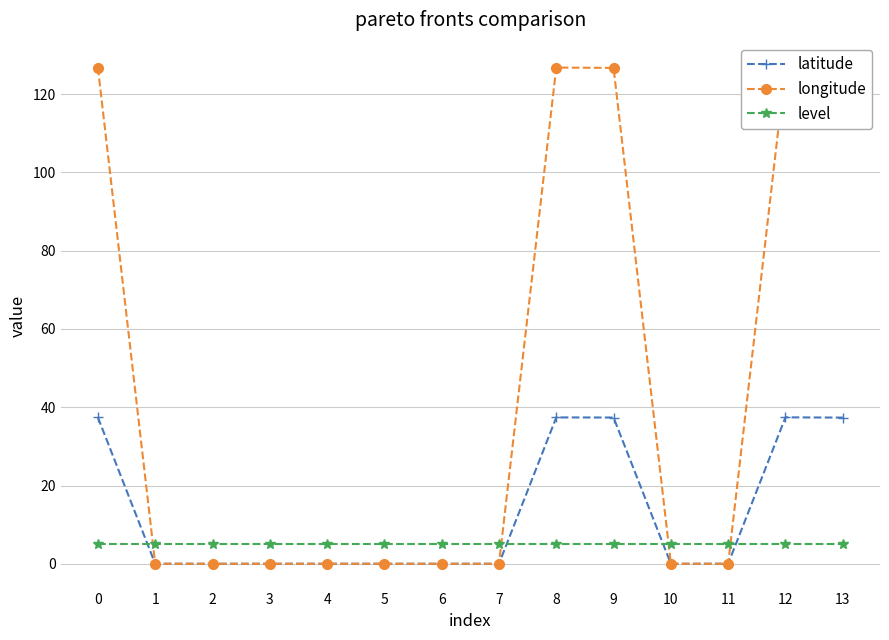

Rank the series by their average value, from lowest to highest.

level, latitude, longitude